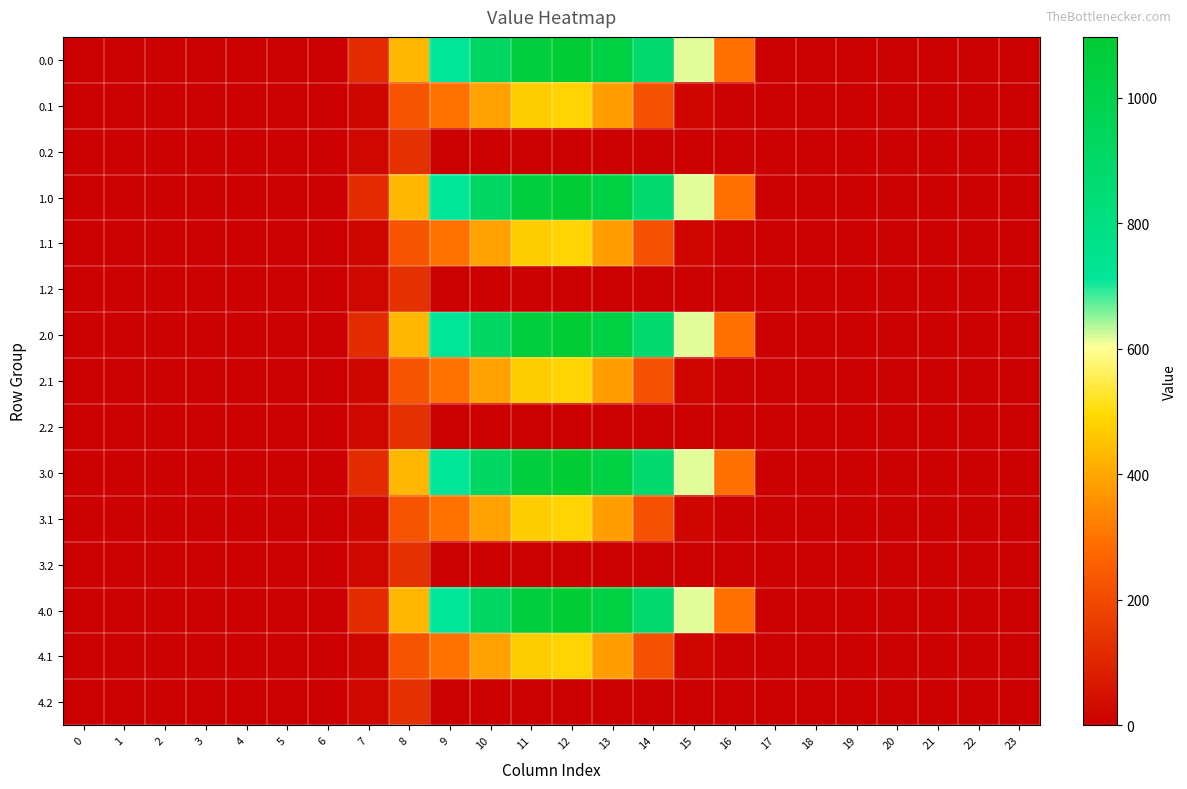

Reading left to right, transcribe all the data shown in this chart.

0.0: 0=0.0	1=0.0	2=0.0	3=0.0	4=0.0	5=0.0	6=0.0	7=120.6	8=430.3	9=716.9	10=916.2	11=1060.3	12=1096.7	13=1032.9	14=870.6	15=615.9	16=294.5	17=0.0	18=0.0	19=0.0	20=0.0	21=0.0	22=0.0	23=0.0
0.1: 0=0.0	1=0.0	2=0.0	3=0.0	4=0.0	5=0.0	6=0.0	7=17.7	8=227.5	9=295.9	10=388.1	11=471.7	12=485.4	13=382.7	14=219.2	15=17.3	16=0.0	17=0.0	18=0.0	19=0.0	20=0.0	21=0.0	22=0.0	23=0.0
0.2: 0=0.0	1=0.0	2=0.0	3=0.0	4=0.0	5=0.0	6=0.0	7=22.3	8=134.2	9=0.0	10=0.0	11=0.0	12=0.0	13=0.0	14=0.0	15=0.0	16=0.0	17=0.0	18=0.0	19=0.0	20=0.0	21=0.0	22=0.0	23=0.0
1.0: 0=0.0	1=0.0	2=0.0	3=0.0	4=0.0	5=0.0	6=0.0	7=120.6	8=430.3	9=716.9	10=916.2	11=1060.3	12=1096.7	13=1032.9	14=870.6	15=615.9	16=294.5	17=0.0	18=0.0	19=0.0	20=0.0	21=0.0	22=0.0	23=0.0
1.1: 0=0.0	1=0.0	2=0.0	3=0.0	4=0.0	5=0.0	6=0.0	7=17.7	8=227.5	9=295.9	10=388.1	11=471.7	12=485.4	13=382.7	14=219.2	15=17.3	16=0.0	17=0.0	18=0.0	19=0.0	20=0.0	21=0.0	22=0.0	23=0.0
1.2: 0=0.0	1=0.0	2=0.0	3=0.0	4=0.0	5=0.0	6=0.0	7=22.3	8=134.2	9=0.0	10=0.0	11=0.0	12=0.0	13=0.0	14=0.0	15=0.0	16=0.0	17=0.0	18=0.0	19=0.0	20=0.0	21=0.0	22=0.0	23=0.0
2.0: 0=0.0	1=0.0	2=0.0	3=0.0	4=0.0	5=0.0	6=0.0	7=120.6	8=430.3	9=716.9	10=916.2	11=1060.3	12=1096.7	13=1032.9	14=870.6	15=615.9	16=294.5	17=0.0	18=0.0	19=0.0	20=0.0	21=0.0	22=0.0	23=0.0
2.1: 0=0.0	1=0.0	2=0.0	3=0.0	4=0.0	5=0.0	6=0.0	7=17.7	8=227.5	9=295.9	10=388.1	11=471.7	12=485.4	13=382.7	14=219.2	15=17.3	16=0.0	17=0.0	18=0.0	19=0.0	20=0.0	21=0.0	22=0.0	23=0.0
2.2: 0=0.0	1=0.0	2=0.0	3=0.0	4=0.0	5=0.0	6=0.0	7=22.3	8=134.2	9=0.0	10=0.0	11=0.0	12=0.0	13=0.0	14=0.0	15=0.0	16=0.0	17=0.0	18=0.0	19=0.0	20=0.0	21=0.0	22=0.0	23=0.0
3.0: 0=0.0	1=0.0	2=0.0	3=0.0	4=0.0	5=0.0	6=0.0	7=120.6	8=430.3	9=716.9	10=916.2	11=1060.3	12=1096.7	13=1032.9	14=870.6	15=615.9	16=294.5	17=0.0	18=0.0	19=0.0	20=0.0	21=0.0	22=0.0	23=0.0
3.1: 0=0.0	1=0.0	2=0.0	3=0.0	4=0.0	5=0.0	6=0.0	7=17.7	8=227.5	9=295.9	10=388.1	11=471.7	12=485.4	13=382.7	14=219.2	15=17.3	16=0.0	17=0.0	18=0.0	19=0.0	20=0.0	21=0.0	22=0.0	23=0.0
3.2: 0=0.0	1=0.0	2=0.0	3=0.0	4=0.0	5=0.0	6=0.0	7=22.3	8=134.2	9=0.0	10=0.0	11=0.0	12=0.0	13=0.0	14=0.0	15=0.0	16=0.0	17=0.0	18=0.0	19=0.0	20=0.0	21=0.0	22=0.0	23=0.0
4.0: 0=0.0	1=0.0	2=0.0	3=0.0	4=0.0	5=0.0	6=0.0	7=120.6	8=430.3	9=716.9	10=916.2	11=1060.3	12=1096.7	13=1032.9	14=870.6	15=615.9	16=294.5	17=0.0	18=0.0	19=0.0	20=0.0	21=0.0	22=0.0	23=0.0
4.1: 0=0.0	1=0.0	2=0.0	3=0.0	4=0.0	5=0.0	6=0.0	7=17.7	8=227.5	9=295.9	10=388.1	11=471.7	12=485.4	13=382.7	14=219.2	15=17.3	16=0.0	17=0.0	18=0.0	19=0.0	20=0.0	21=0.0	22=0.0	23=0.0
4.2: 0=0.0	1=0.0	2=0.0	3=0.0	4=0.0	5=0.0	6=0.0	7=22.3	8=134.2	9=0.0	10=0.0	11=0.0	12=0.0	13=0.0	14=0.0	15=0.0	16=0.0	17=0.0	18=0.0	19=0.0	20=0.0	21=0.0	22=0.0	23=0.0